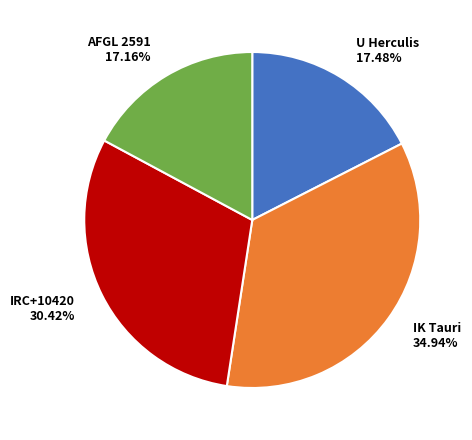

To the nearest percent, what portion does AFGL 2591 represent?

17%